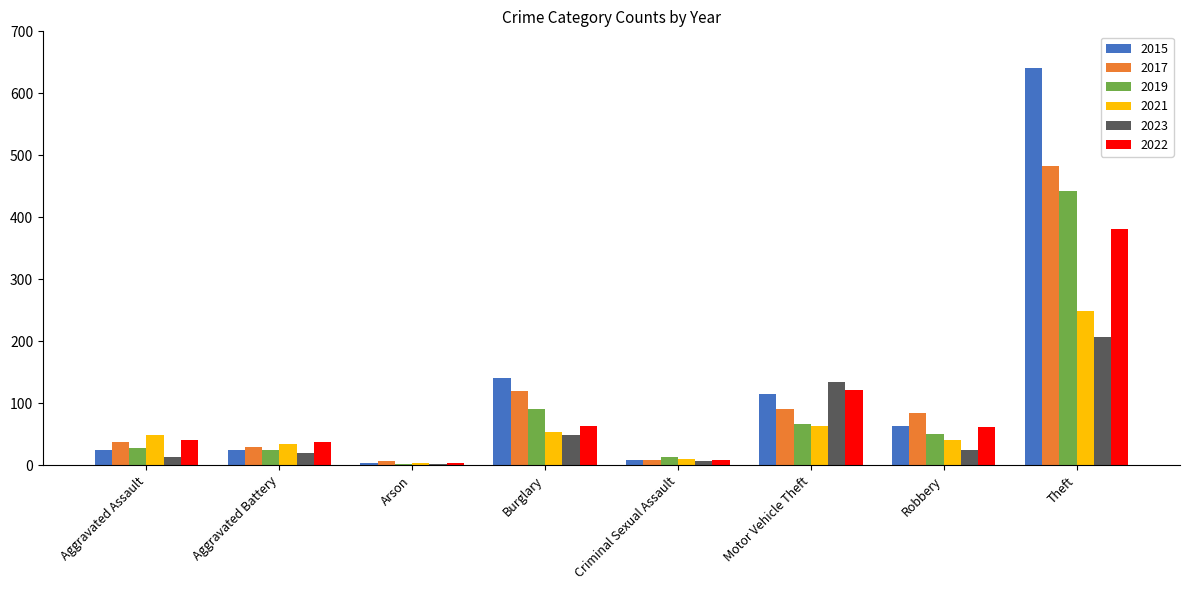

True or false: 2023 has a value of 189 at Motor Vehicle Theft.

False